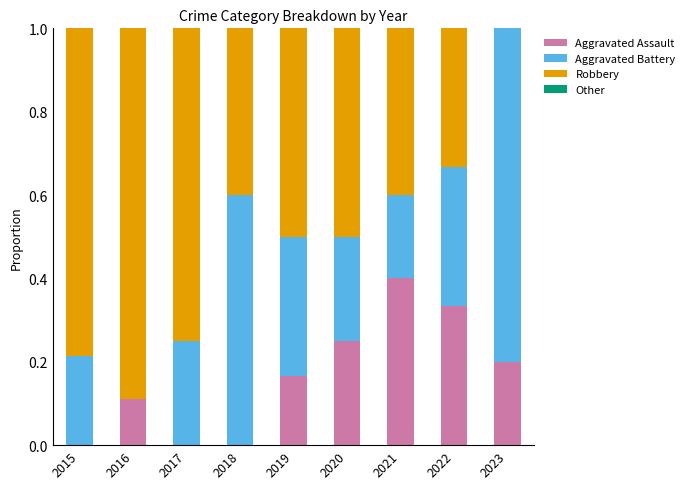

Count the number of categories in the chart.

9